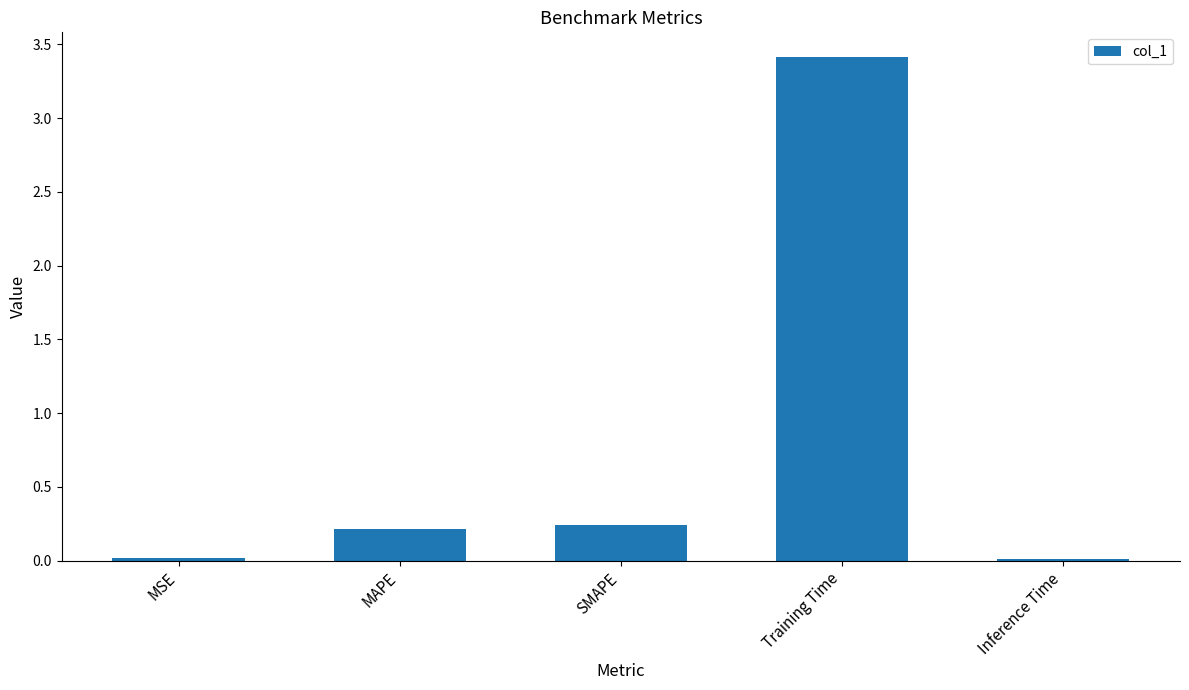

The value at MSE is 0.0. True or false?

True